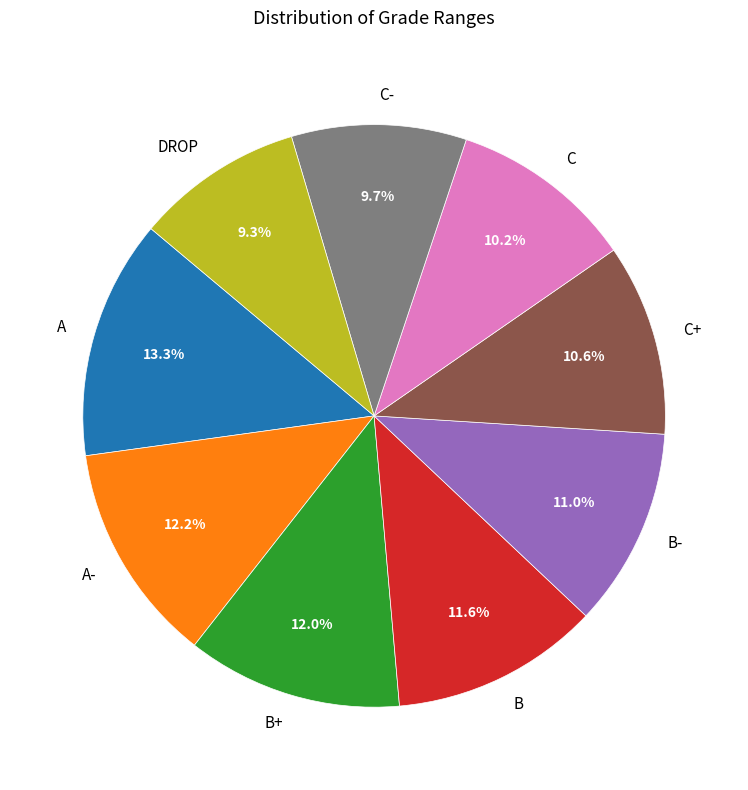

How many segments does this pie chart have?

9